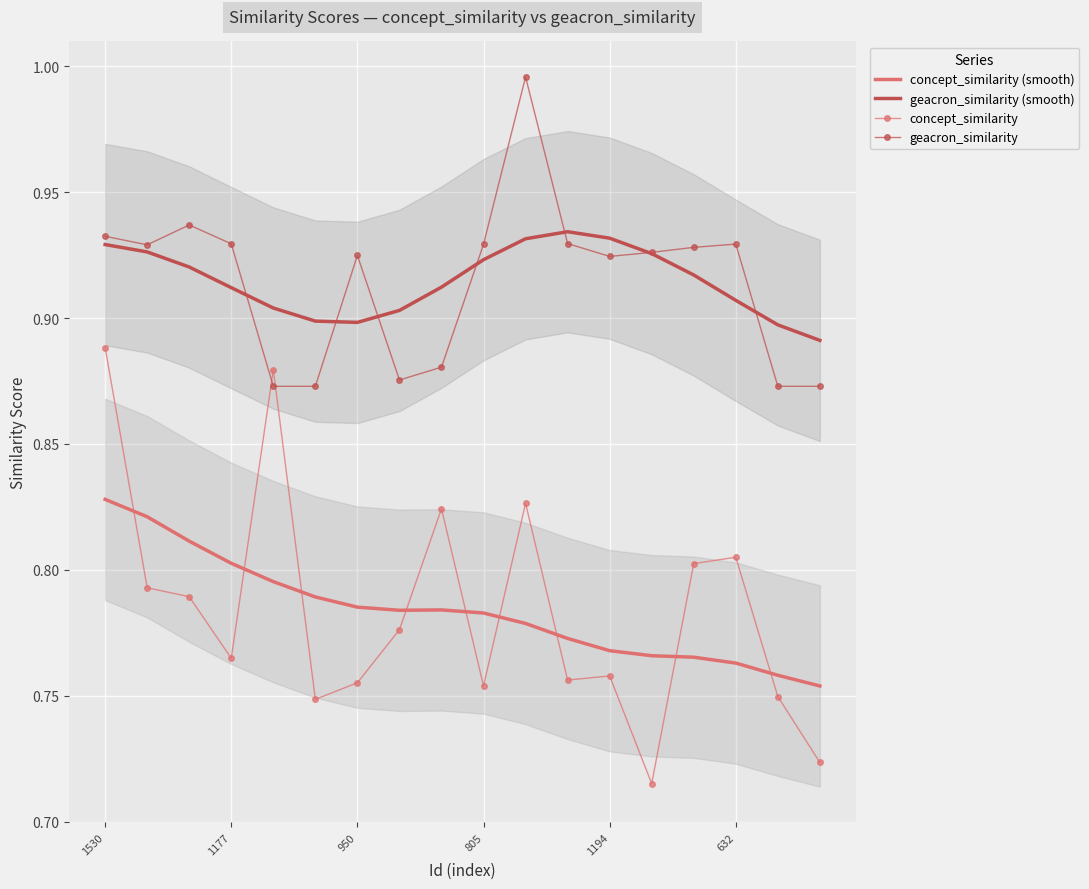

What position from the right is 11?

7